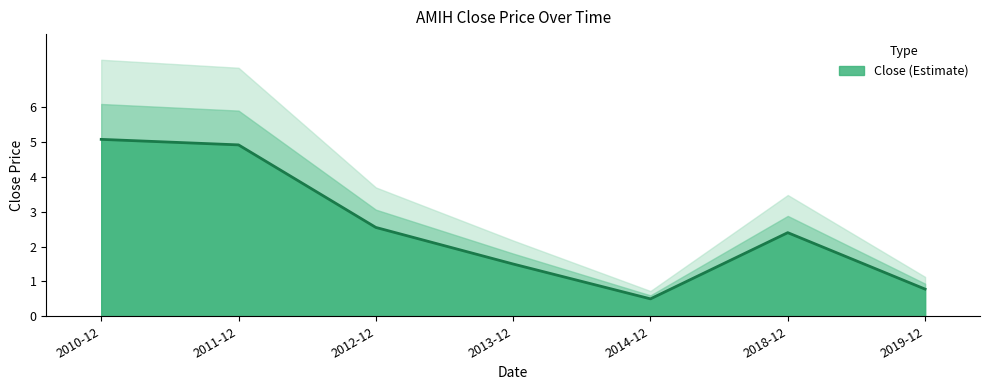

Where is the first local minimum?

2014-12